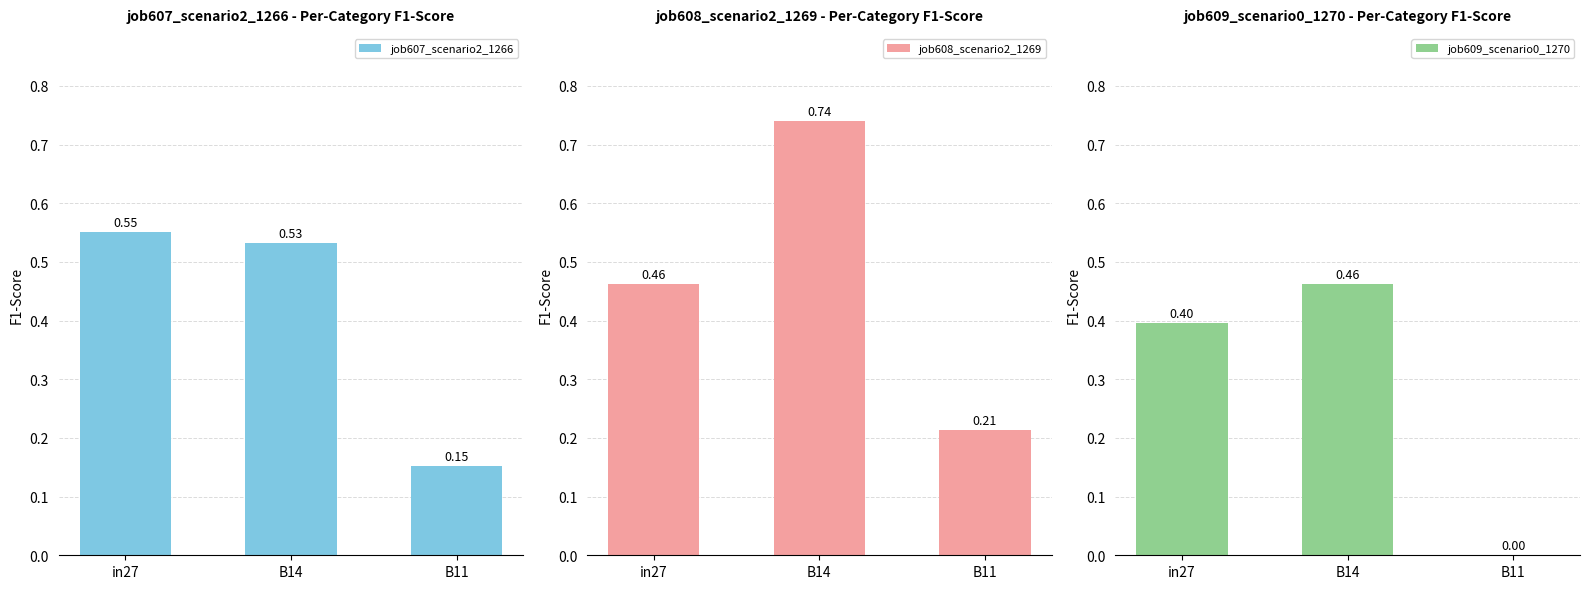

What are all the series names shown in the legend?

job607_scenario2_1266, job608_scenario2_1269, job609_scenario0_1270